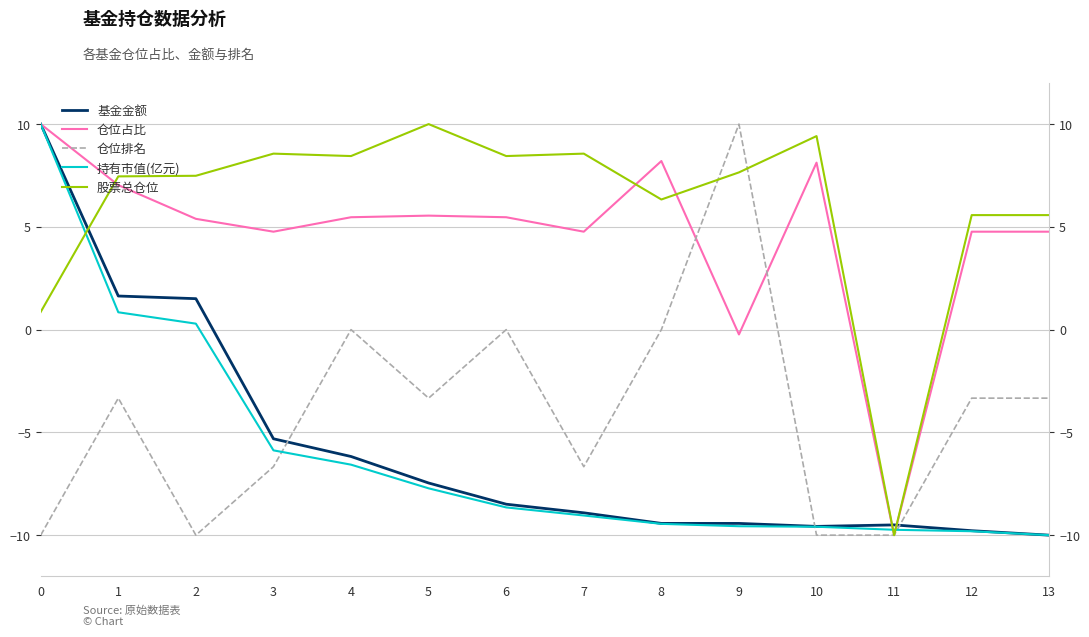

How many lines are shown in the chart?

5